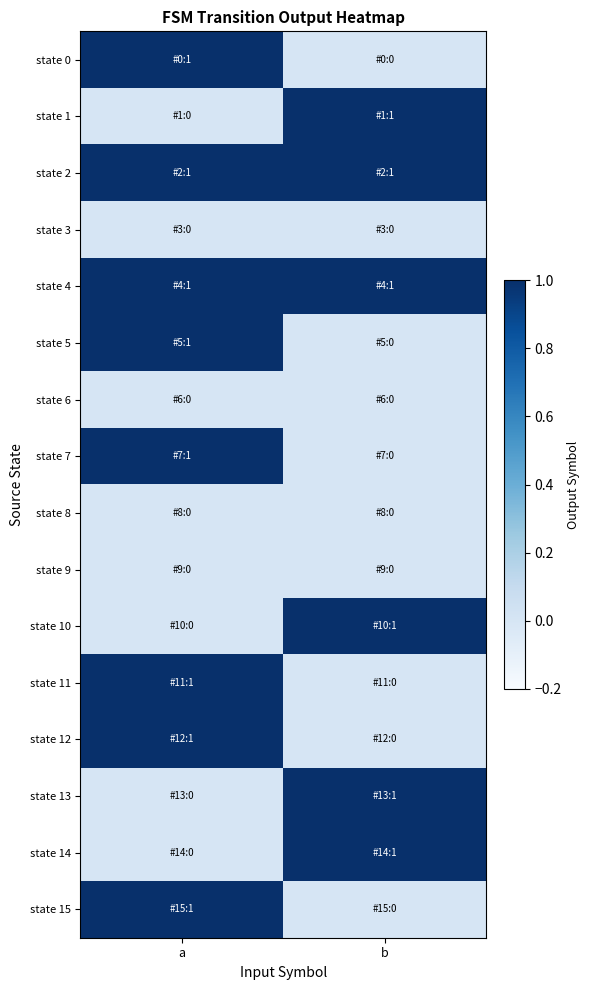

List the series in order of their peak value, highest first.

state 0, state 1, state 2, state 4, state 5, state 7, state 10, state 11, state 12, state 13, state 14, state 15, state 3, state 6, state 8, state 9